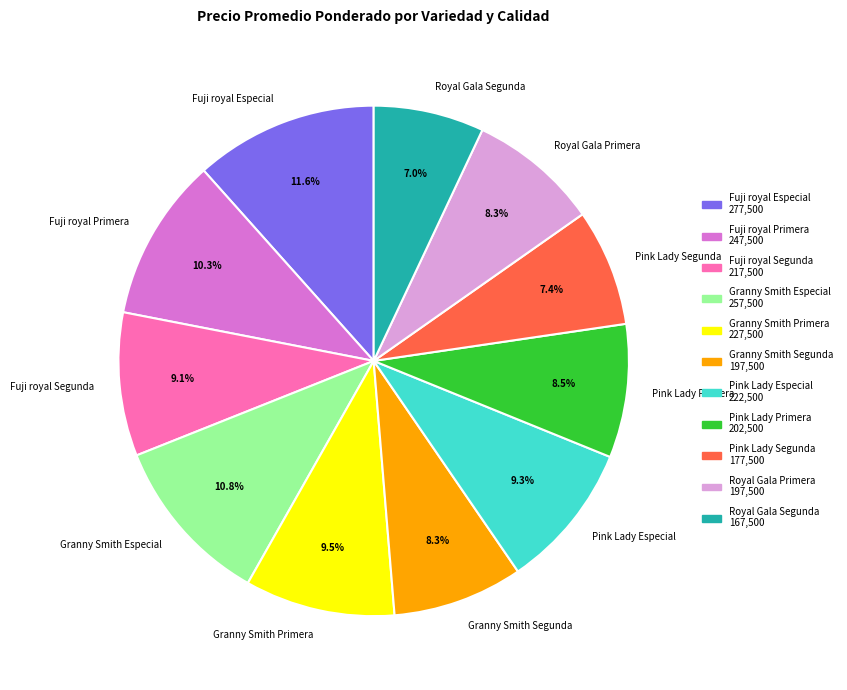

Does any single category account for the majority?

No